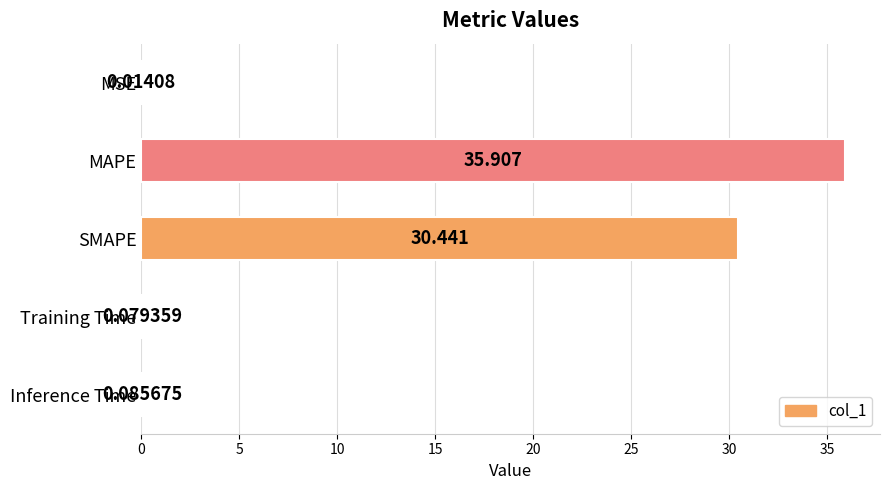

At which category does the chart reach its peak across all series?

MAPE